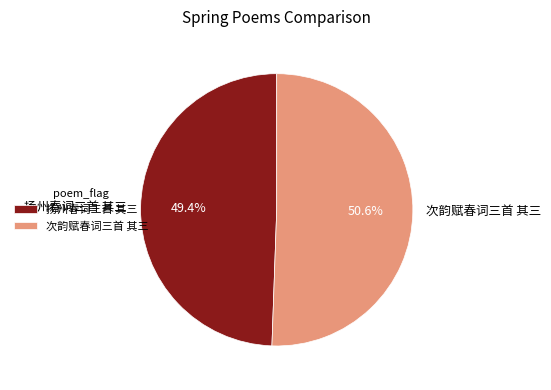

Which category has the smallest portion of the pie?

扬州春词三首 其三